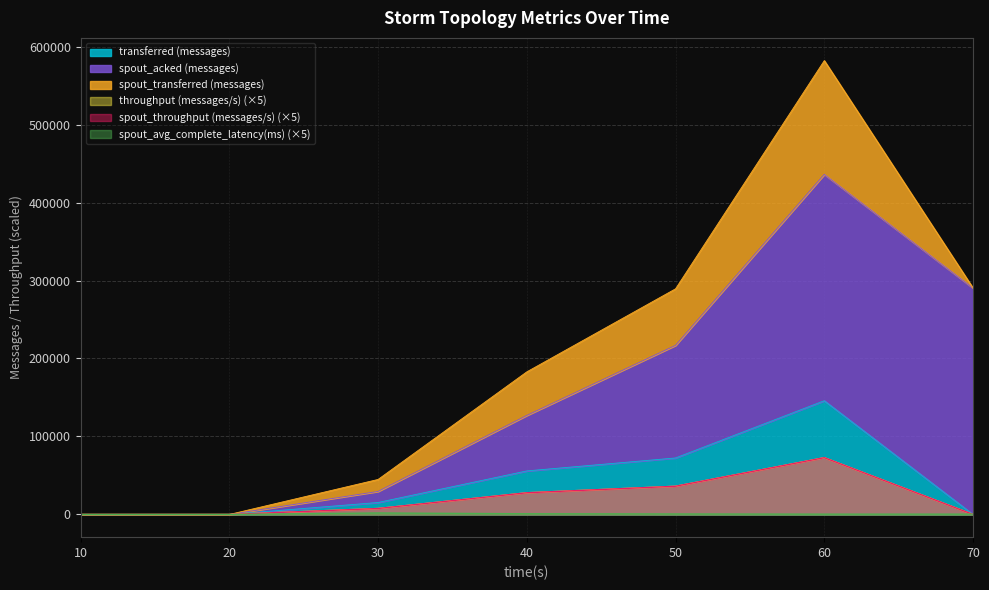

Is it true that transferred (messages) equals 0.0 at 70?

True